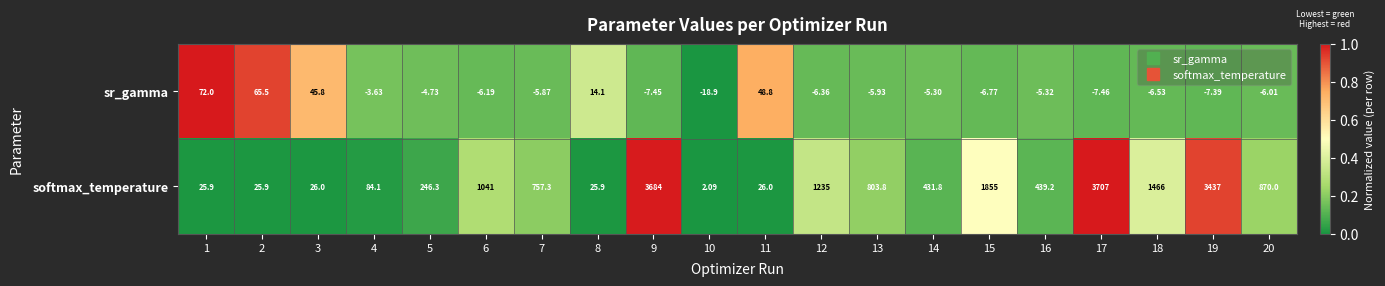

Which series has the largest total across all categories?

softmax_temperature